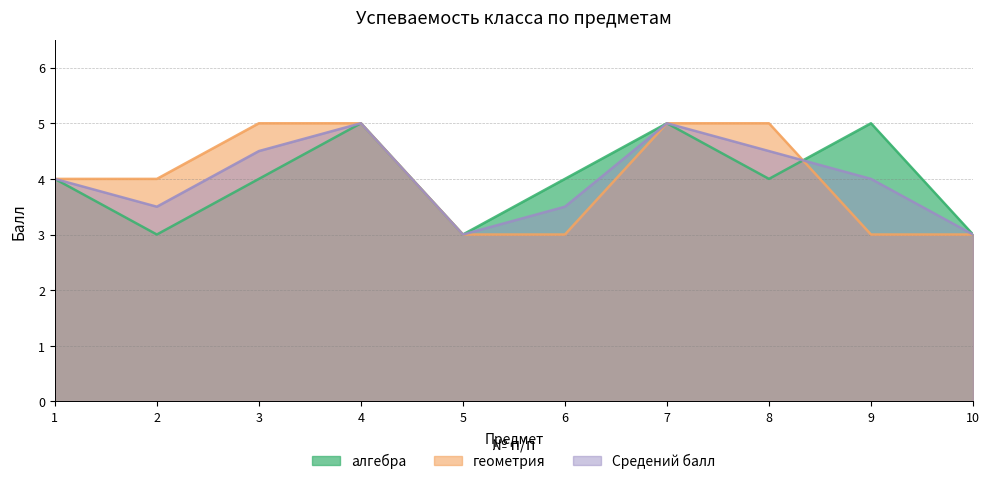

At 9, list the series in order from smallest to largest.

геометрия, Средений балл, алгебра